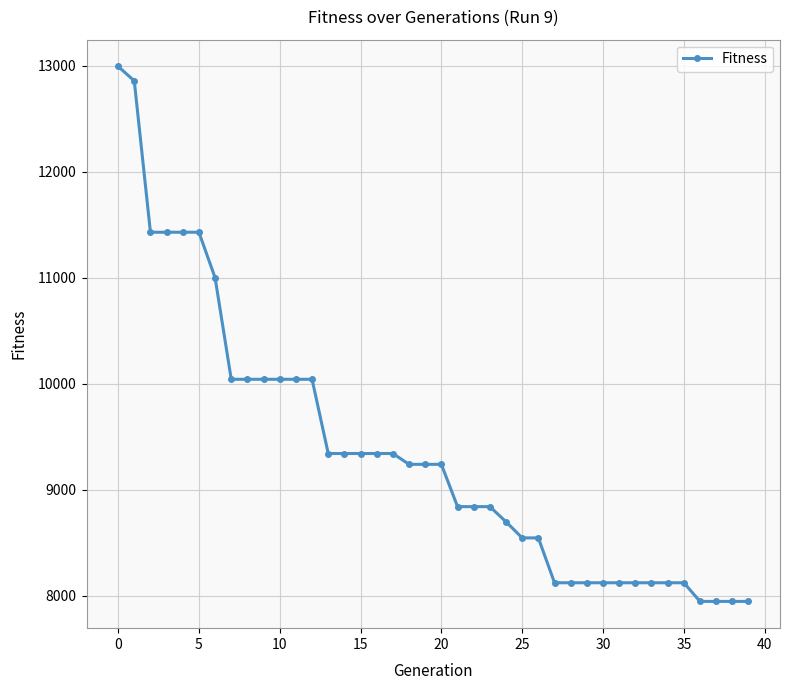

What is the value of the 11th point from the left?

10042